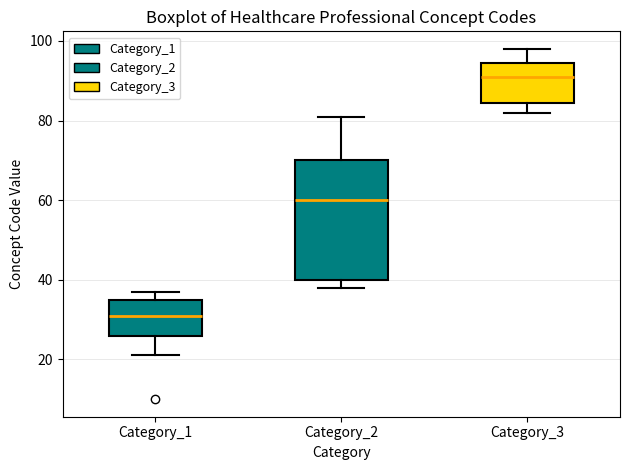

Comparing the boxes themselves (not the whiskers), which one is the tallest?

Category_2